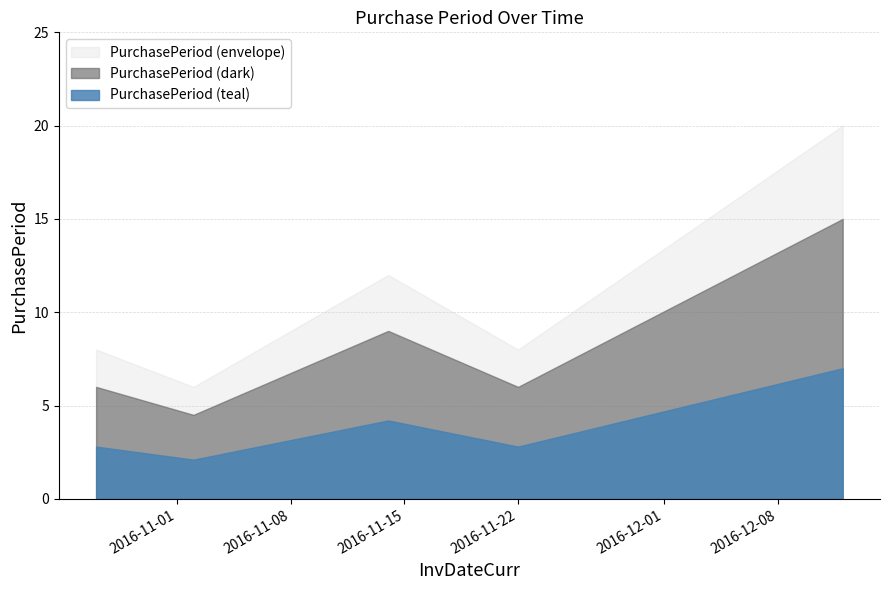

What is the difference between the values at 2016-12-12 and 2016-10-27?

12